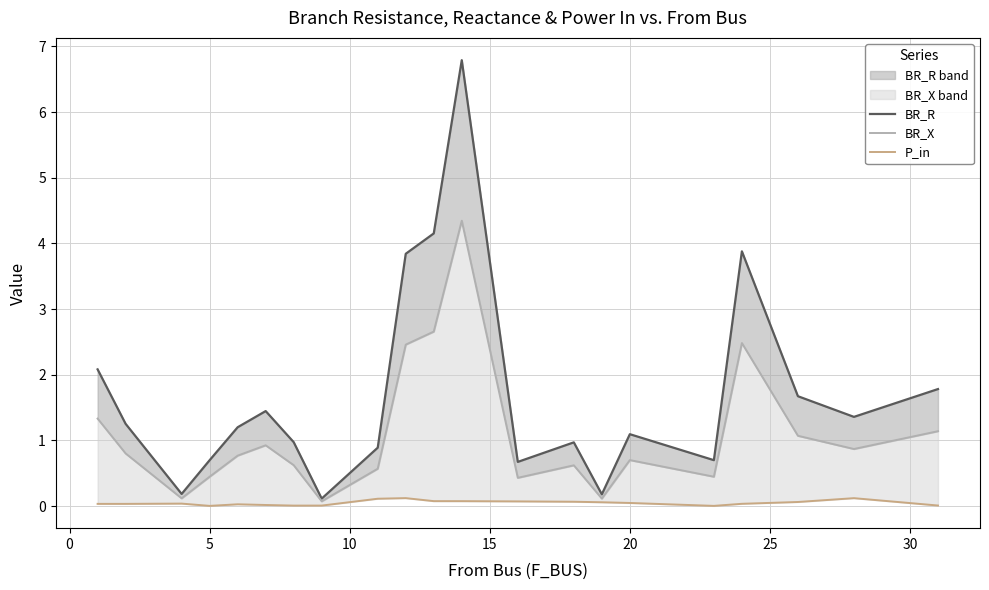

True or false: BR_R and P_in cross at least once.

False